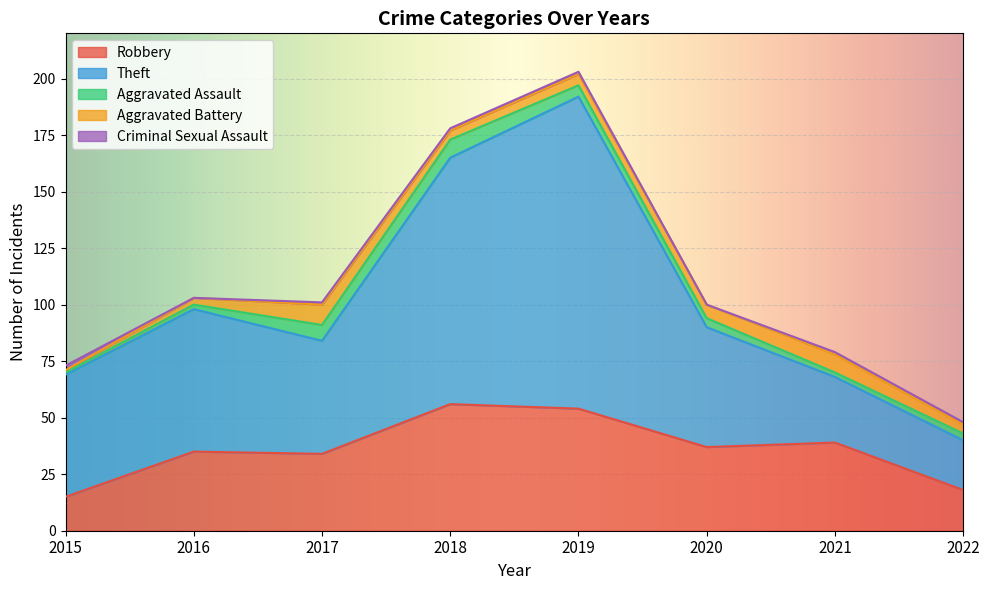

The value of Theft at 2022 is 33. True or false?

False